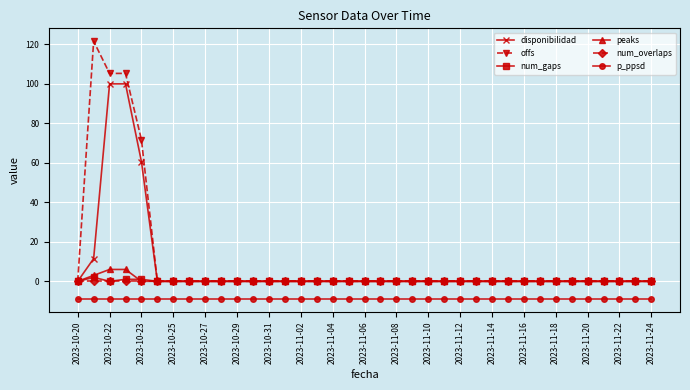

Which series has the largest total across all categories?

offs